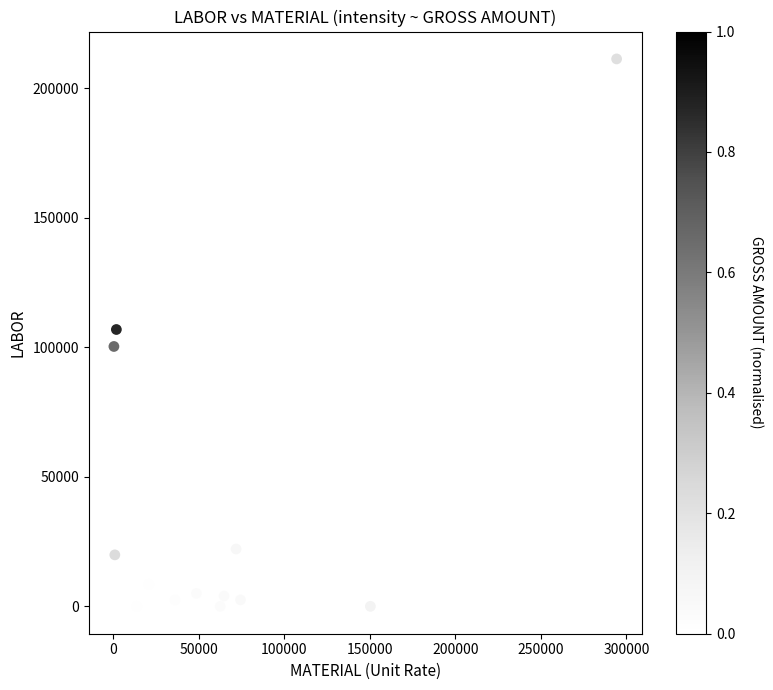

What is the range of Y values (max minus min)?

211320.8